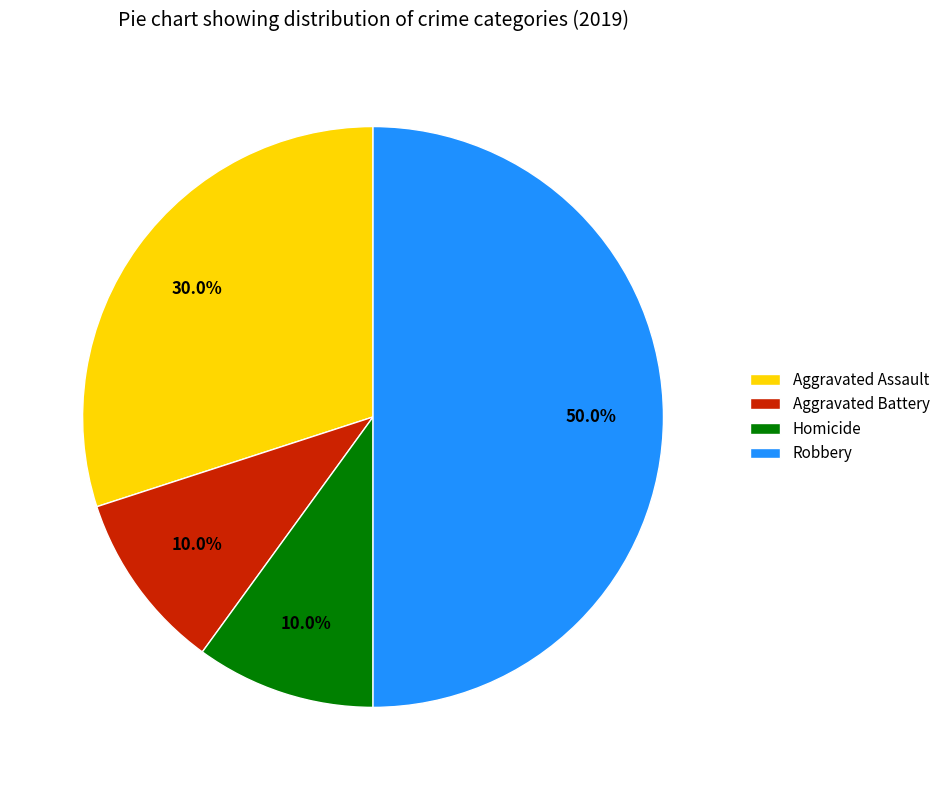

Which slice is the largest?

Robbery